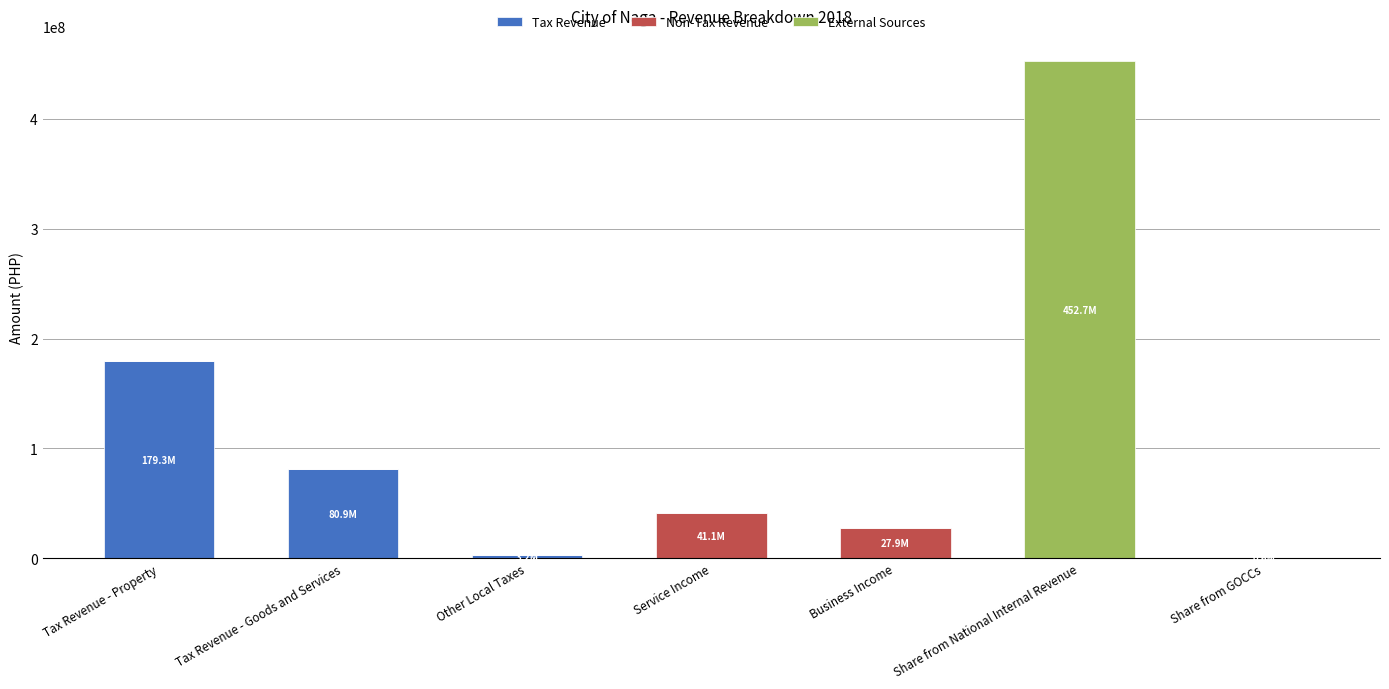

Is it true that Tax Revenue equals 179315477.2 at Tax Revenue - Property?

True